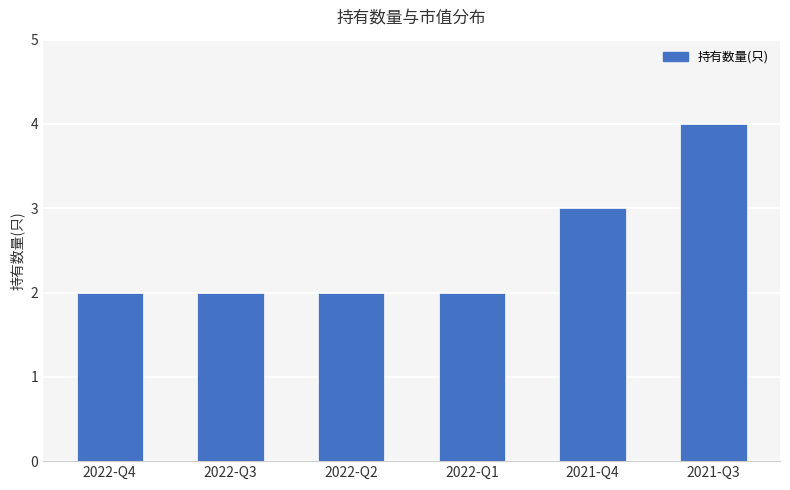

What is the smallest value displayed?

2